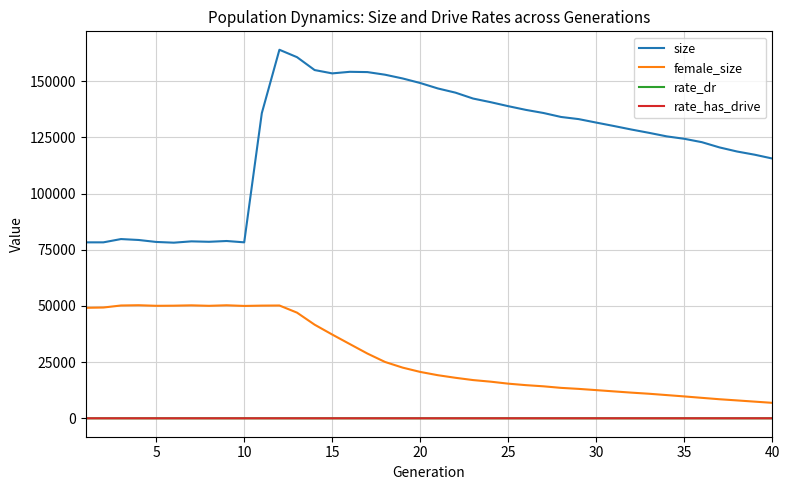

What is the maximum value shown in the chart?

163994.0